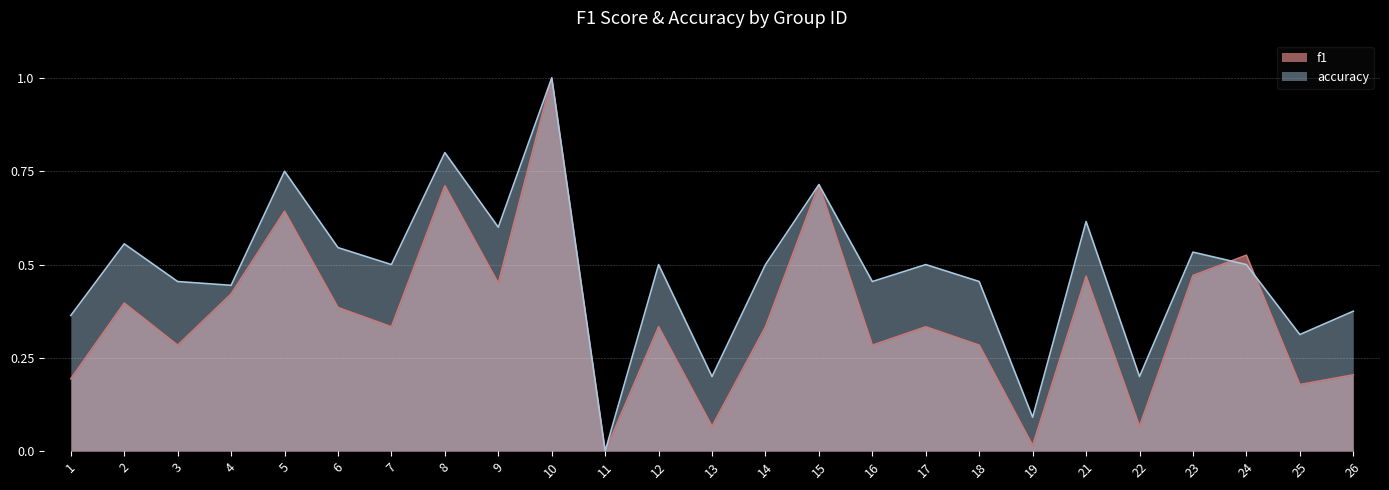

After their last crossing, which series has the higher values: accuracy or f1?

accuracy